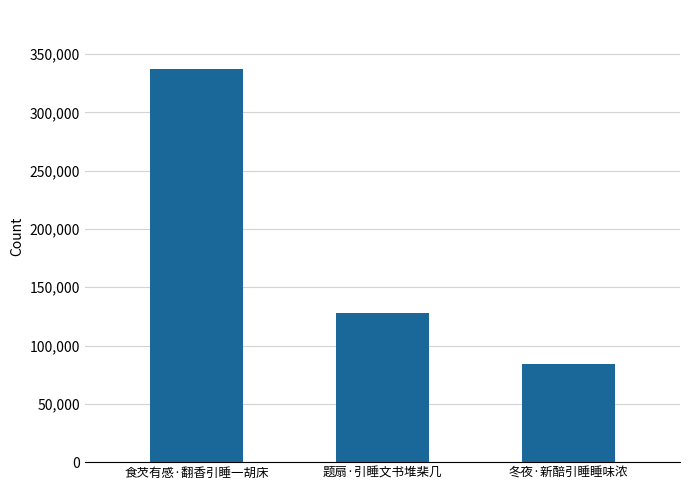

What is the label of the 2nd bar from the right?

题扇·引睡文书堆棐几